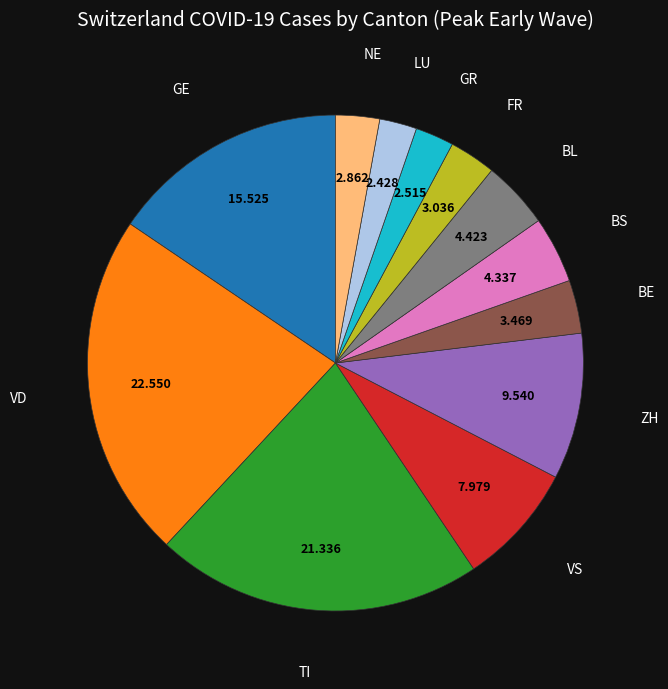

Does any single category account for the majority?

No